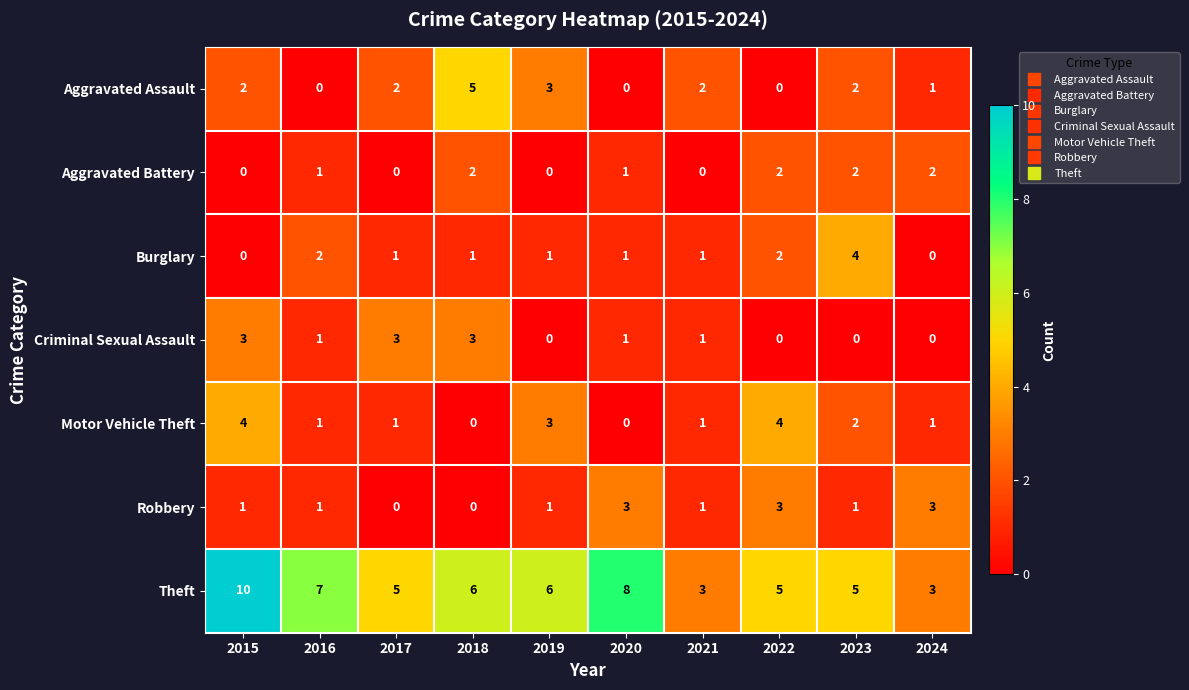

Which category has the highest value across all series?

2015